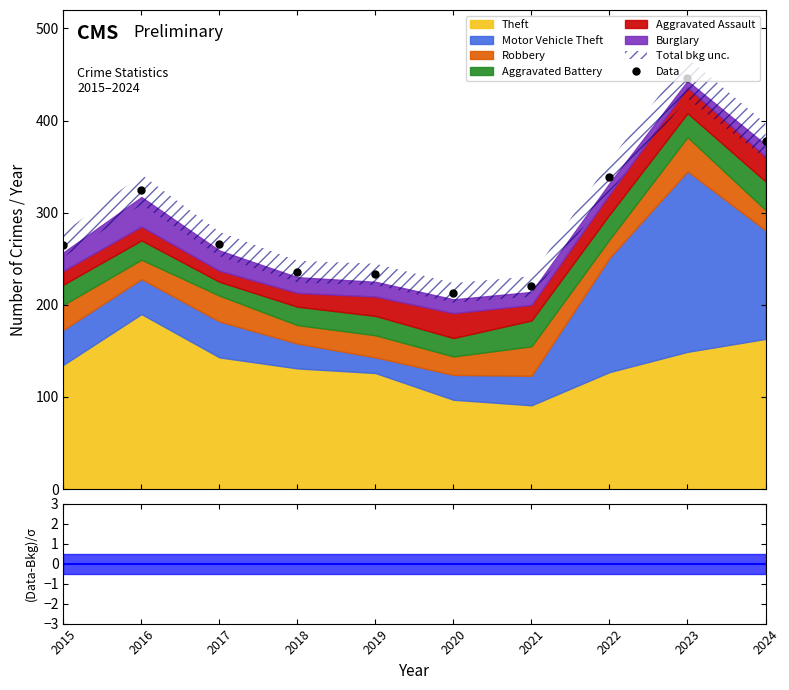

Is it true that the value at 2019 is 117?

False